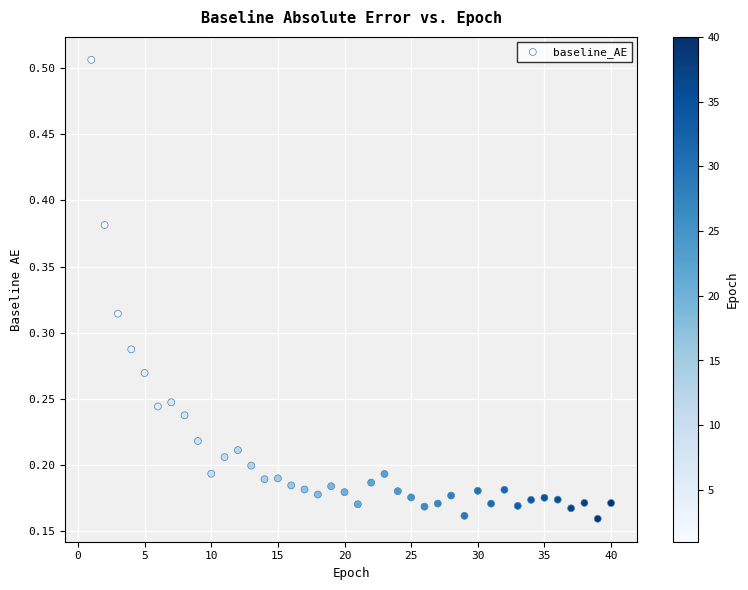

What is the range of X values (max minus min)?

39.0